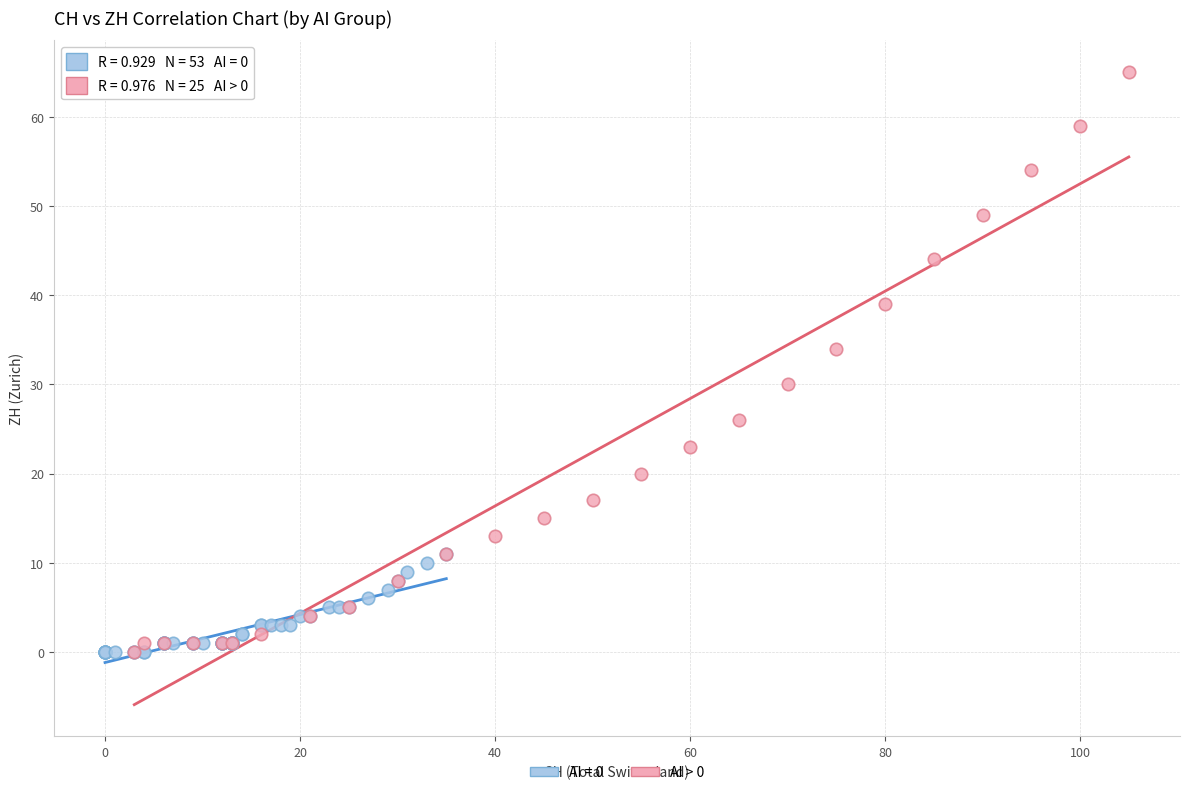

Which series has the widest spread of Y values?

AI > 0